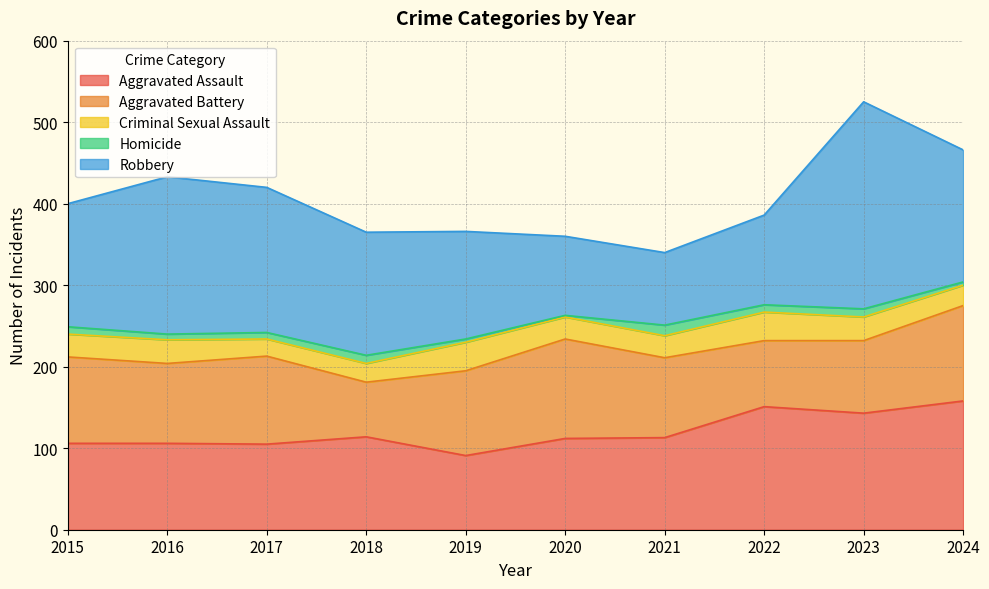

True or false: Aggravated Assault has more than 2 interior local peaks.

False